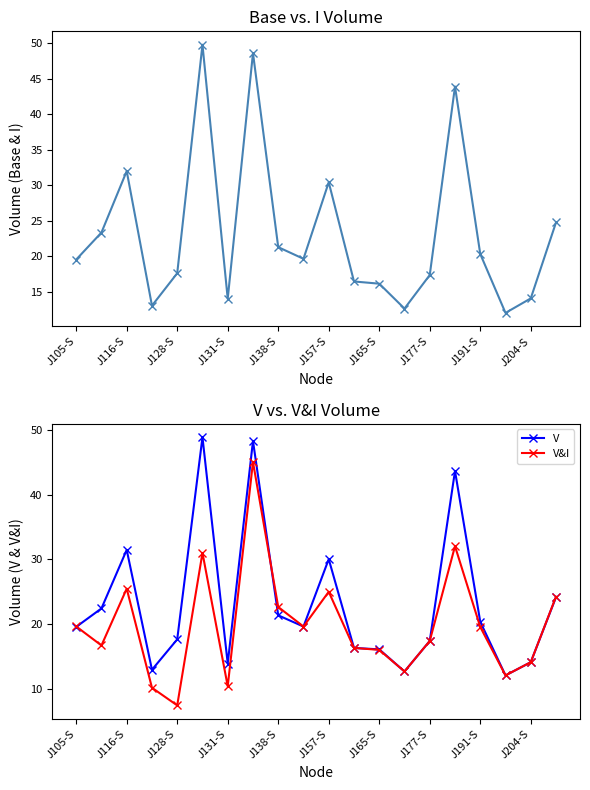

True or false: V has more than 1 interior local peaks.

True